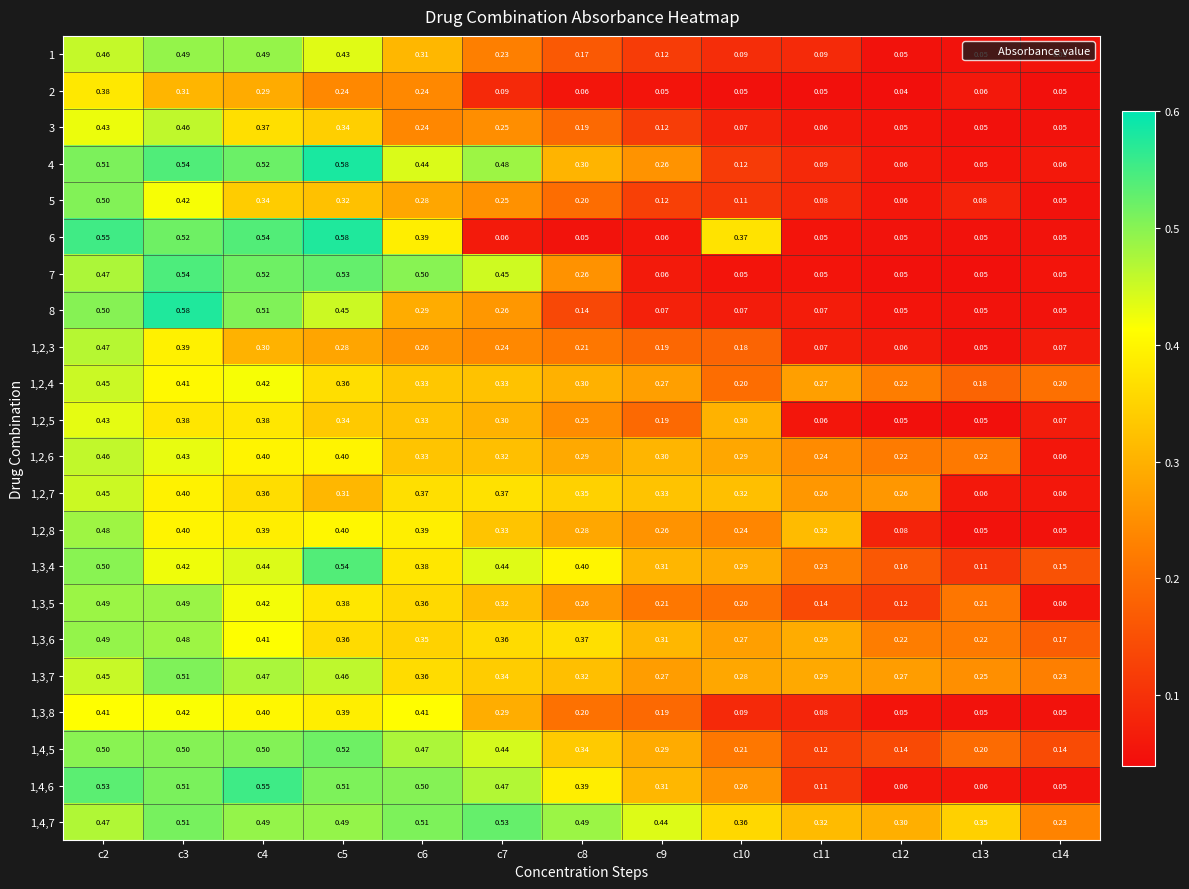

Reading left to right, what are all the values shown in this chart?

1: c2=0.5	c3=0.5	c4=0.5	c5=0.4	c6=0.3	c7=0.2	c8=0.2	c9=0.1	c10=0.1	c11=0.1	c12=0.1	c13=0.1	c14=0.1
2: c2=0.4	c3=0.3	c4=0.3	c5=0.2	c6=0.2	c7=0.1	c8=0.1	c9=0.1	c10=0.1	c11=0.1	c12=0.0	c13=0.1	c14=0.1
3: c2=0.4	c3=0.5	c4=0.4	c5=0.3	c6=0.2	c7=0.2	c8=0.2	c9=0.1	c10=0.1	c11=0.1	c12=0.1	c13=0.1	c14=0.1
4: c2=0.5	c3=0.5	c4=0.5	c5=0.6	c6=0.4	c7=0.5	c8=0.3	c9=0.3	c10=0.1	c11=0.1	c12=0.1	c13=0.1	c14=0.1
5: c2=0.5	c3=0.4	c4=0.3	c5=0.3	c6=0.3	c7=0.2	c8=0.2	c9=0.1	c10=0.1	c11=0.1	c12=0.1	c13=0.1	c14=0.1
6: c2=0.6	c3=0.5	c4=0.5	c5=0.6	c6=0.4	c7=0.1	c8=0.1	c9=0.1	c10=0.4	c11=0.1	c12=0.1	c13=0.1	c14=0.1
7: c2=0.5	c3=0.5	c4=0.5	c5=0.5	c6=0.5	c7=0.5	c8=0.3	c9=0.1	c10=0.1	c11=0.1	c12=0.1	c13=0.1	c14=0.1
8: c2=0.5	c3=0.6	c4=0.5	c5=0.5	c6=0.3	c7=0.3	c8=0.1	c9=0.1	c10=0.1	c11=0.1	c12=0.1	c13=0.1	c14=0.1
1,2,3: c2=0.5	c3=0.4	c4=0.3	c5=0.3	c6=0.3	c7=0.2	c8=0.2	c9=0.2	c10=0.2	c11=0.1	c12=0.1	c13=0.1	c14=0.1
1,2,4: c2=0.5	c3=0.4	c4=0.4	c5=0.4	c6=0.3	c7=0.3	c8=0.3	c9=0.3	c10=0.2	c11=0.3	c12=0.2	c13=0.2	c14=0.2
1,2,5: c2=0.4	c3=0.4	c4=0.4	c5=0.3	c6=0.3	c7=0.3	c8=0.2	c9=0.2	c10=0.3	c11=0.1	c12=0.1	c13=0.1	c14=0.1
1,2,6: c2=0.5	c3=0.4	c4=0.4	c5=0.4	c6=0.3	c7=0.3	c8=0.3	c9=0.3	c10=0.3	c11=0.2	c12=0.2	c13=0.2	c14=0.1
1,2,7: c2=0.5	c3=0.4	c4=0.4	c5=0.3	c6=0.4	c7=0.4	c8=0.3	c9=0.3	c10=0.3	c11=0.3	c12=0.3	c13=0.1	c14=0.1
1,2,8: c2=0.5	c3=0.4	c4=0.4	c5=0.4	c6=0.4	c7=0.3	c8=0.3	c9=0.3	c10=0.2	c11=0.3	c12=0.1	c13=0.1	c14=0.1
1,3,4: c2=0.5	c3=0.4	c4=0.4	c5=0.5	c6=0.4	c7=0.4	c8=0.4	c9=0.3	c10=0.3	c11=0.2	c12=0.2	c13=0.1	c14=0.1
1,3,5: c2=0.5	c3=0.5	c4=0.4	c5=0.4	c6=0.4	c7=0.3	c8=0.3	c9=0.2	c10=0.2	c11=0.1	c12=0.1	c13=0.2	c14=0.1
1,3,6: c2=0.5	c3=0.5	c4=0.4	c5=0.4	c6=0.3	c7=0.4	c8=0.4	c9=0.3	c10=0.3	c11=0.3	c12=0.2	c13=0.2	c14=0.2
1,3,7: c2=0.5	c3=0.5	c4=0.5	c5=0.5	c6=0.4	c7=0.3	c8=0.3	c9=0.3	c10=0.3	c11=0.3	c12=0.3	c13=0.2	c14=0.2
1,3,8: c2=0.4	c3=0.4	c4=0.4	c5=0.4	c6=0.4	c7=0.3	c8=0.2	c9=0.2	c10=0.1	c11=0.1	c12=0.1	c13=0.1	c14=0.1
1,4,5: c2=0.5	c3=0.5	c4=0.5	c5=0.5	c6=0.5	c7=0.4	c8=0.3	c9=0.3	c10=0.2	c11=0.1	c12=0.1	c13=0.2	c14=0.1
1,4,6: c2=0.5	c3=0.5	c4=0.6	c5=0.5	c6=0.5	c7=0.5	c8=0.4	c9=0.3	c10=0.3	c11=0.1	c12=0.1	c13=0.1	c14=0.1
1,4,7: c2=0.5	c3=0.5	c4=0.5	c5=0.5	c6=0.5	c7=0.5	c8=0.5	c9=0.4	c10=0.4	c11=0.3	c12=0.3	c13=0.3	c14=0.2